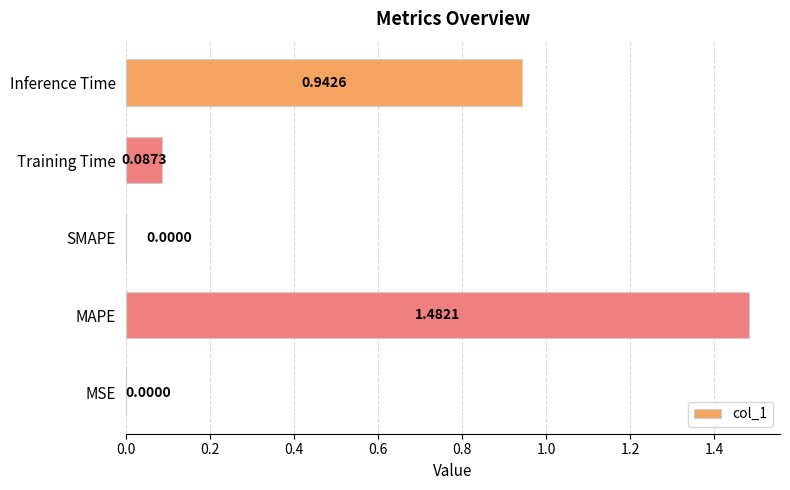

What is the change in value from MAPE to Inference Time?

-0.5